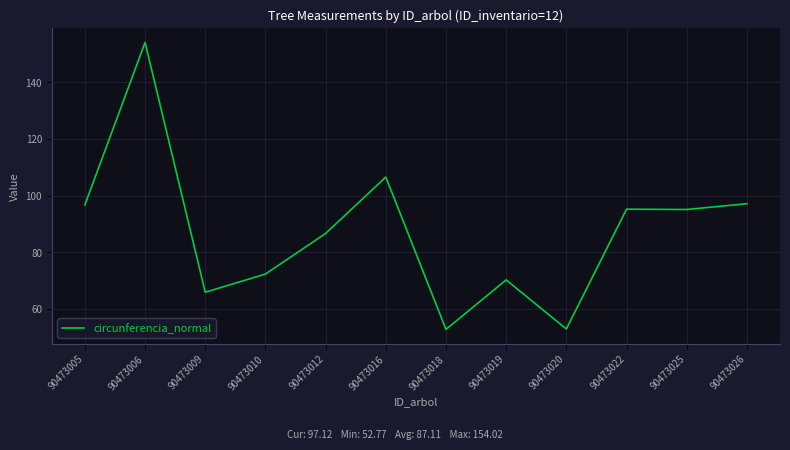

What is the difference between the second highest and second lowest values?

53.6